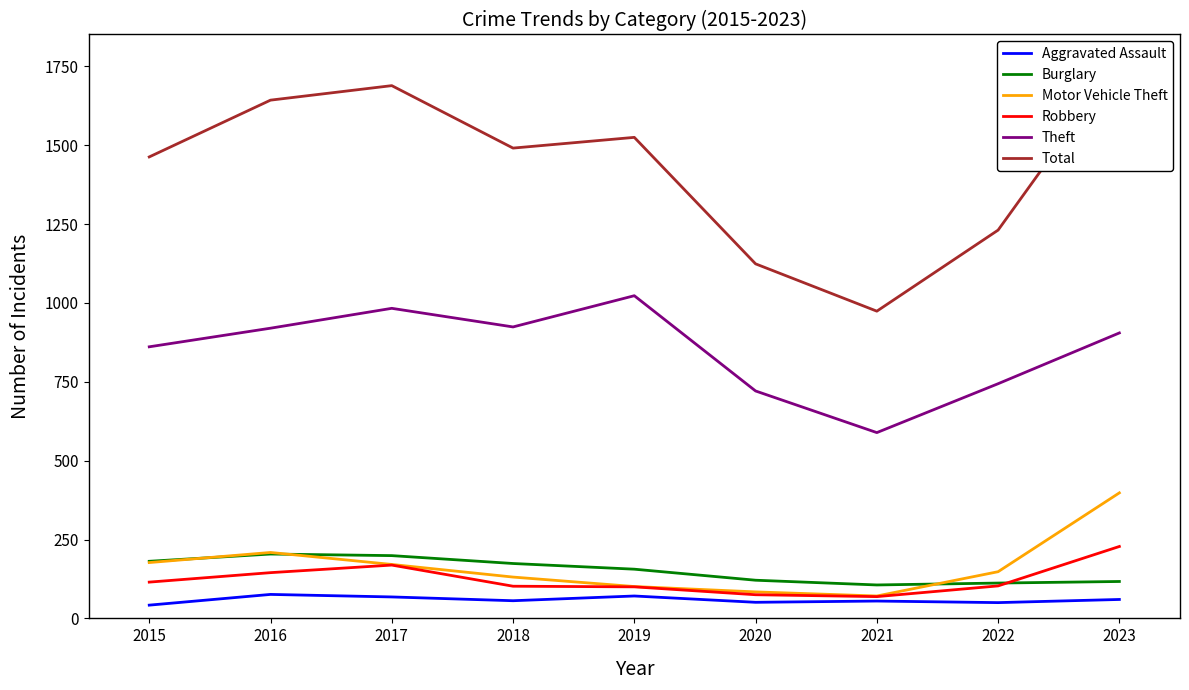

True or false: Theft and Aggravated Assault cross at least once.

False